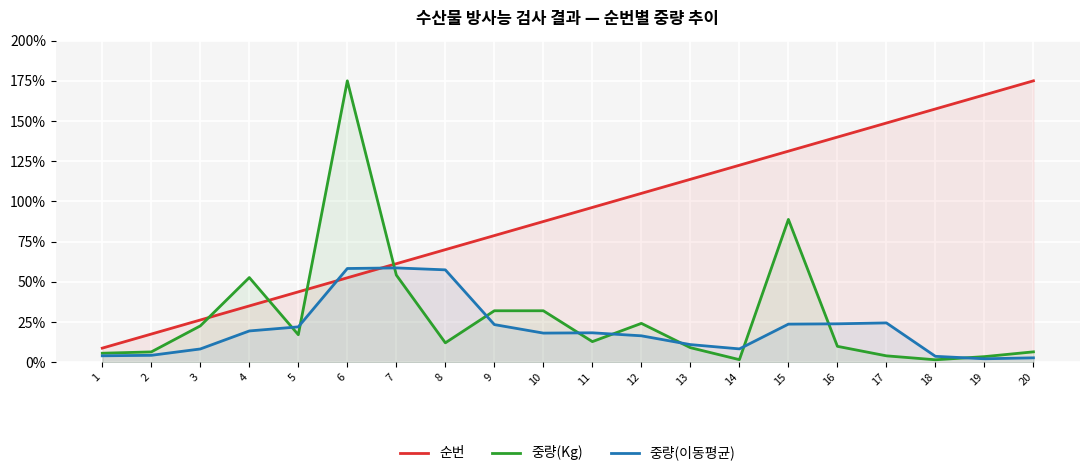

In 중량(이동평균), how many points are lower than both neighbors (excluding endpoints)?

3